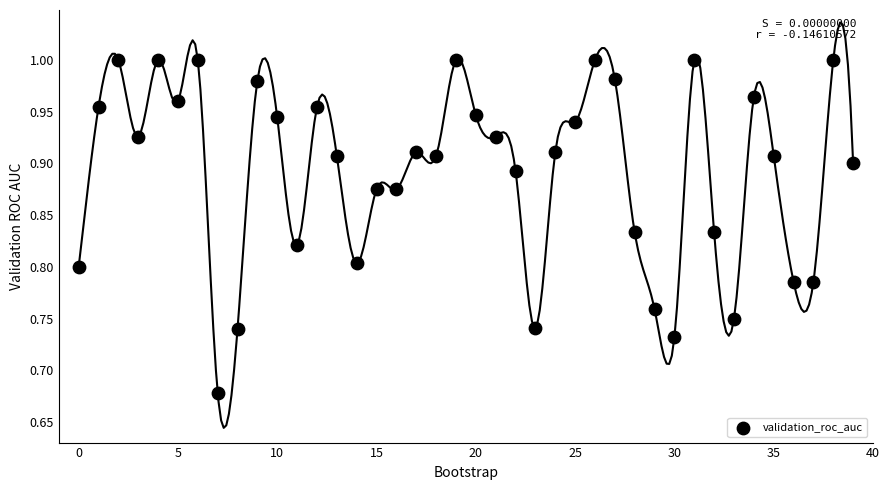

What is the range of Y values (max minus min)?

0.3